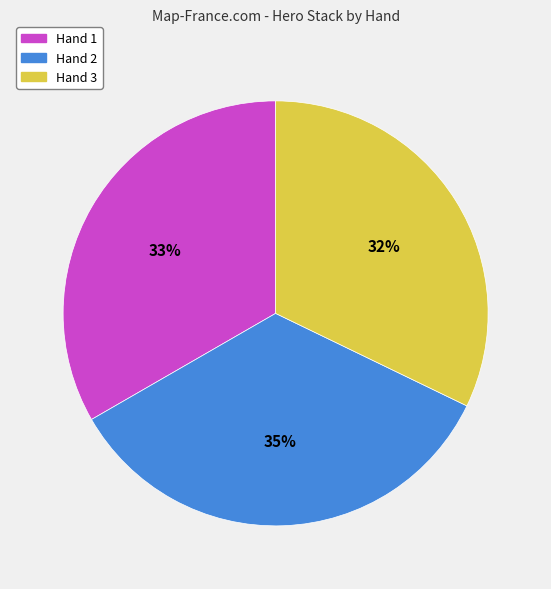

To the nearest percent, what is the combined percentage of Hand 2 and Hand 3?

67%